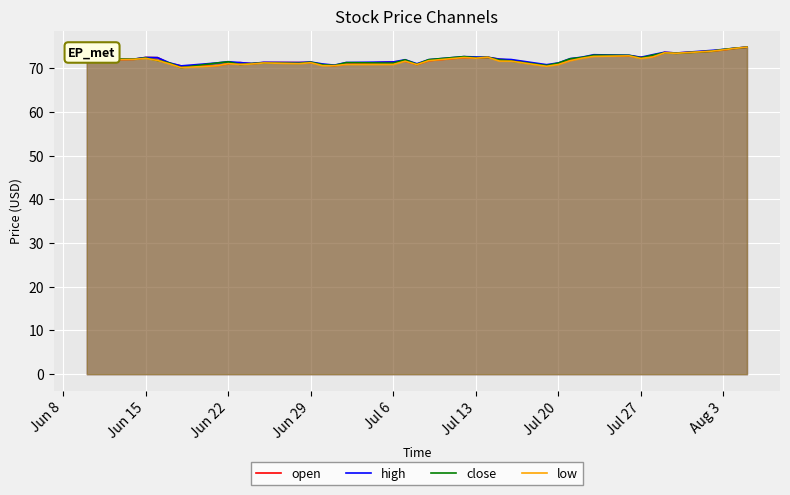

True or false: close and low cross at least once.

False